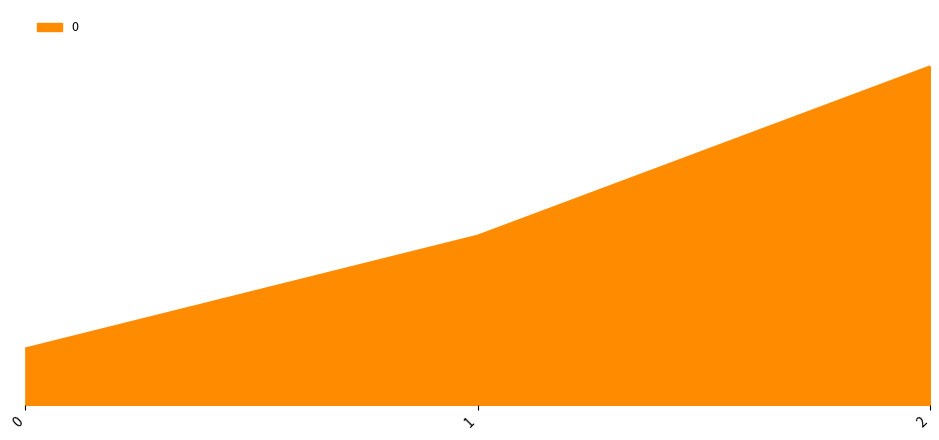

Reading left to right, list all the values displayed in this chart.

0=200	1=600	2=1200